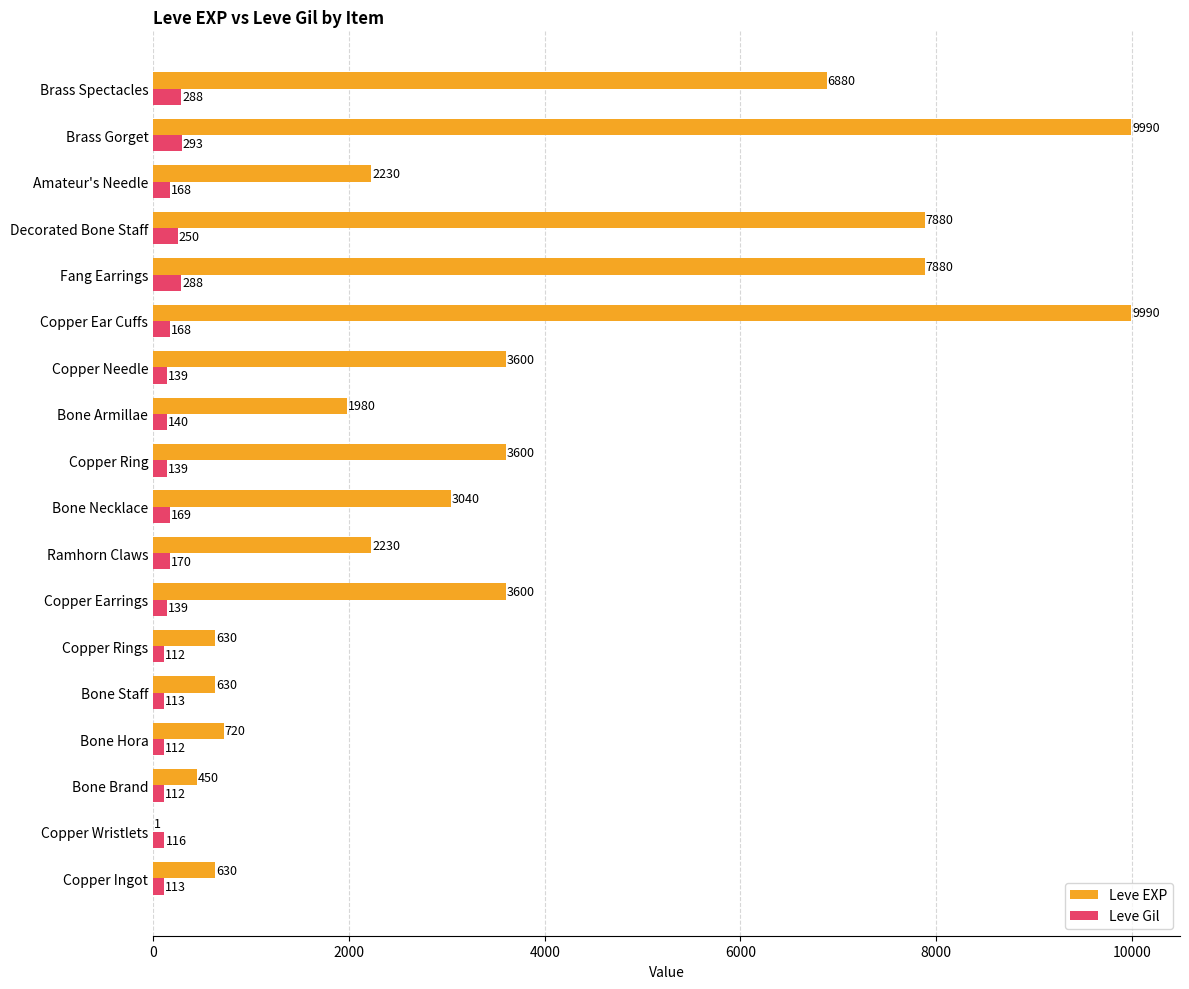

At which category is the sum across all series the highest?

Brass Gorget